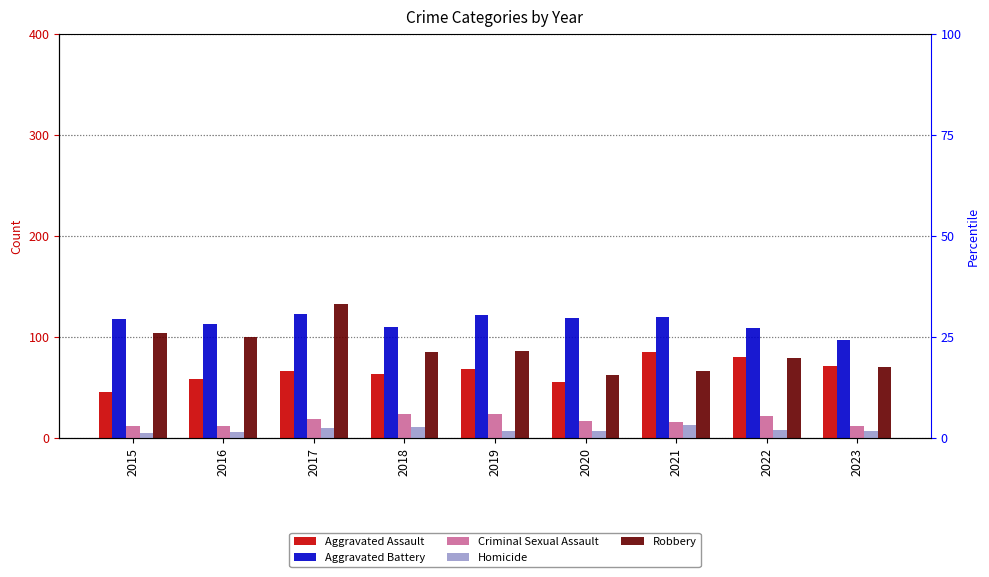

How many groups of bars are there?

9